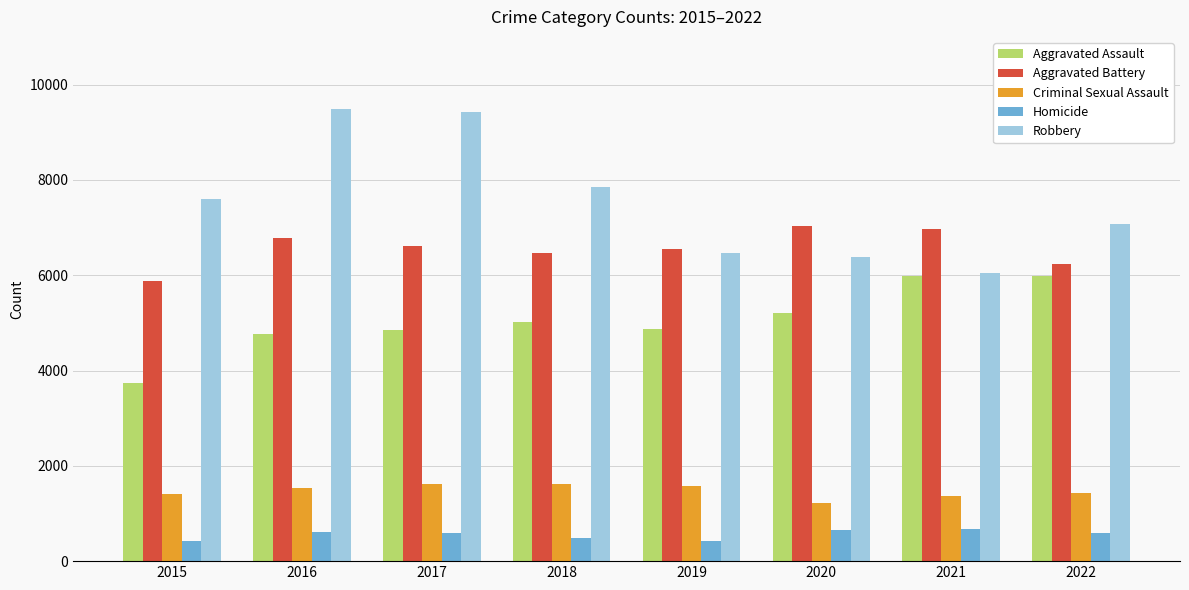

Which series has the widest spread of values?

Robbery